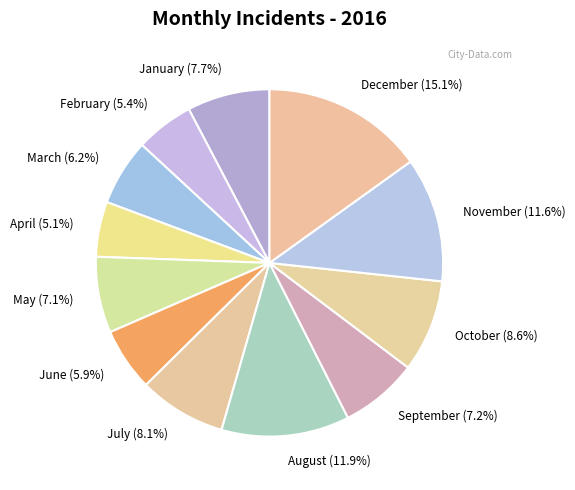

What is the largest slice in the pie chart?

December